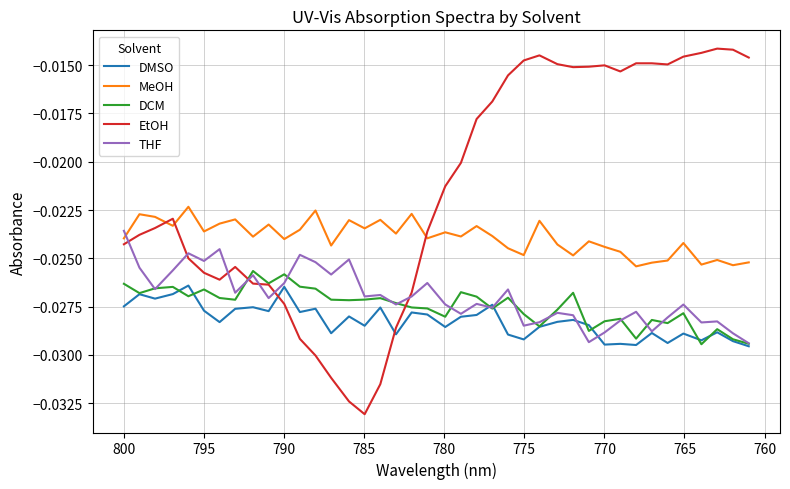

How many intersections are there between DMSO and EtOH?

2